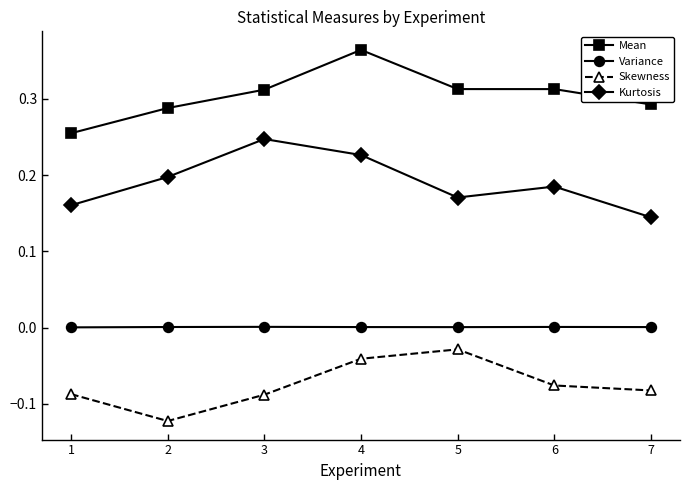

How many lines are shown in the chart?

4